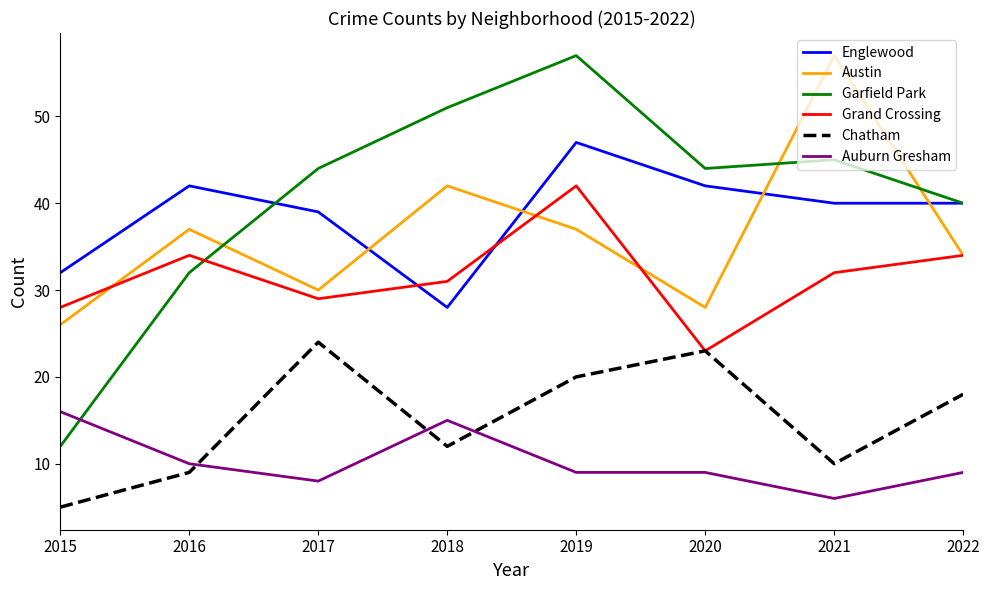

Which series changed the most between 2015 and 2022?

Garfield Park